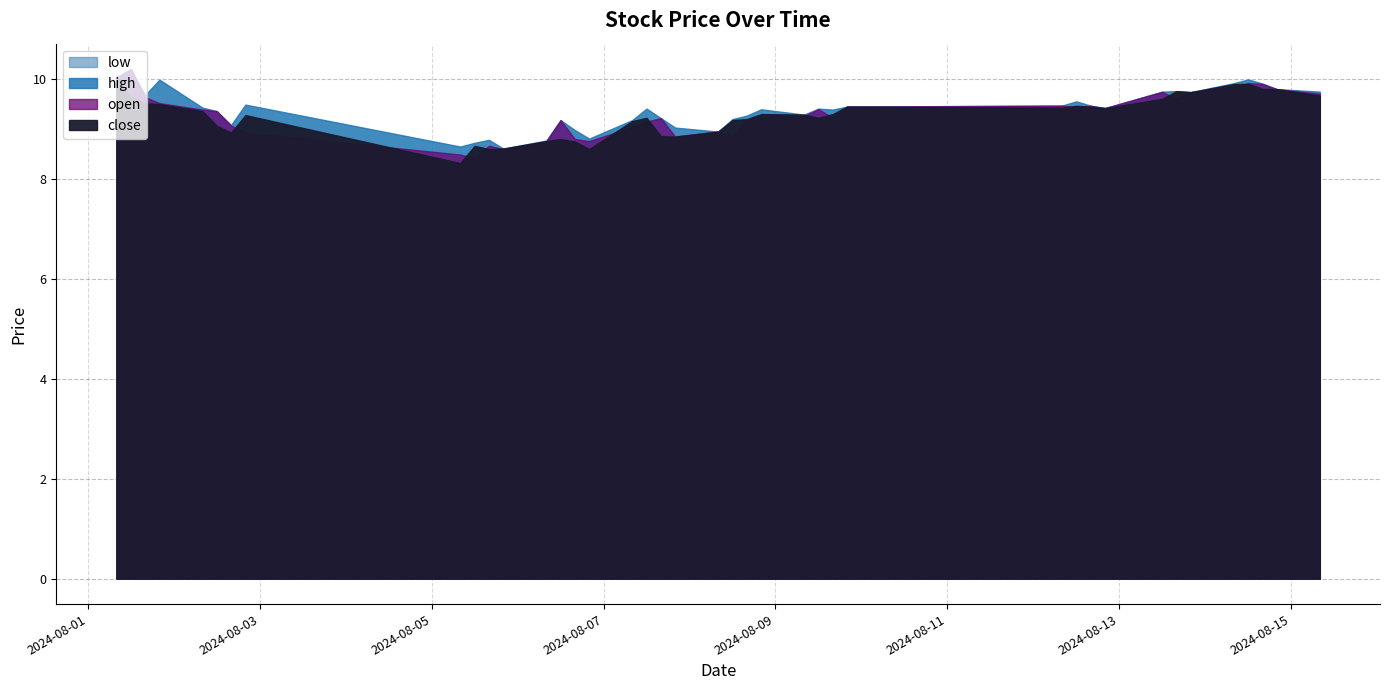

True or false: high and low intersect in this chart.

False